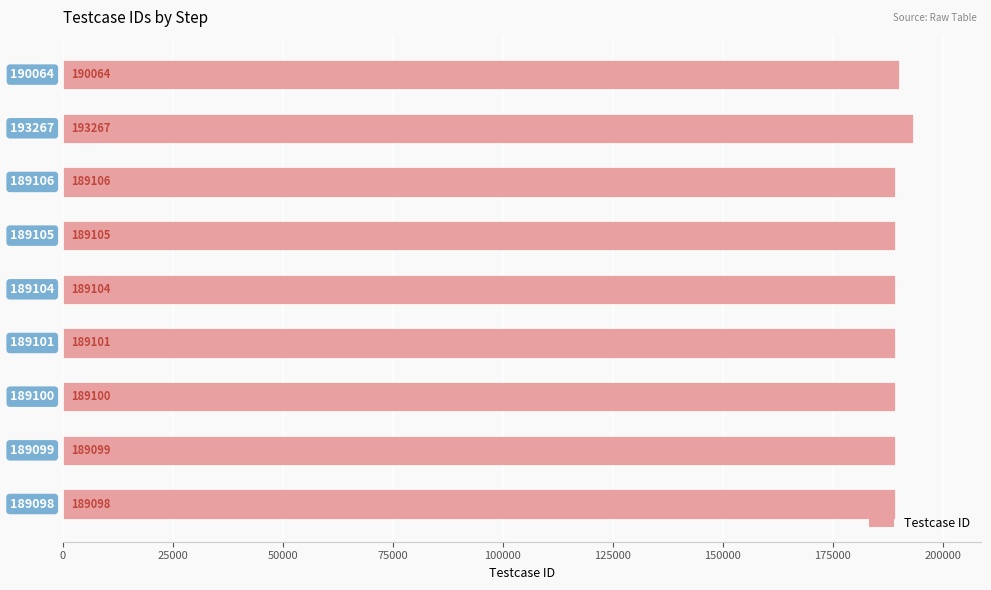

What is the difference between the maximum and minimum values?

4169